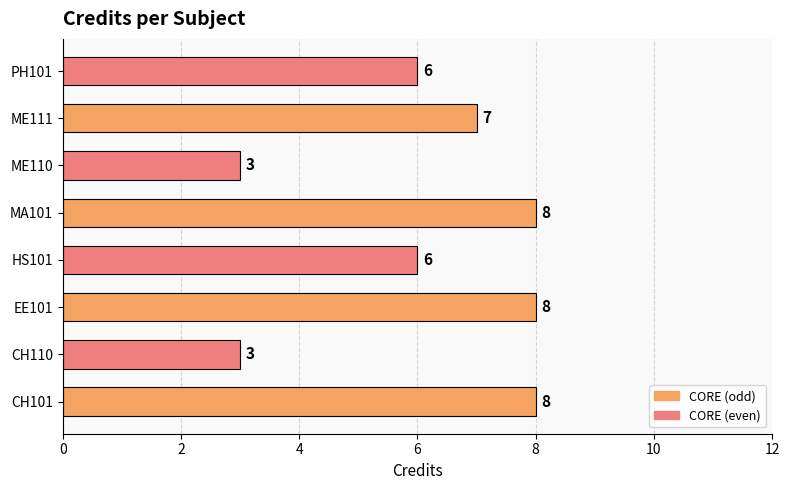

What is the difference between the second highest and minimum values?

5